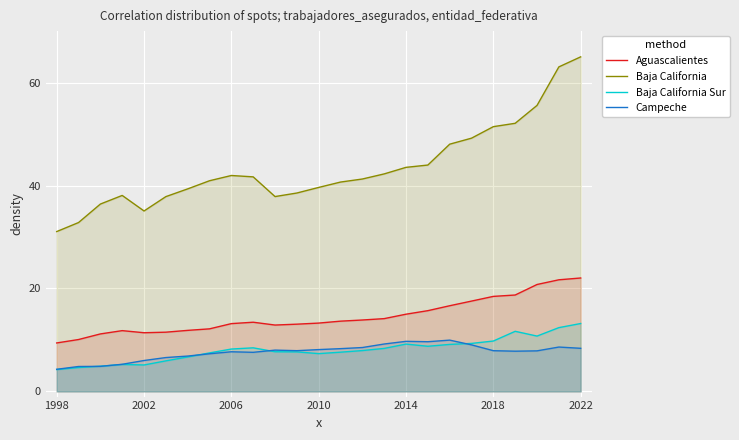

True or false: Campeche has a value of 4.3 at 1998.

True